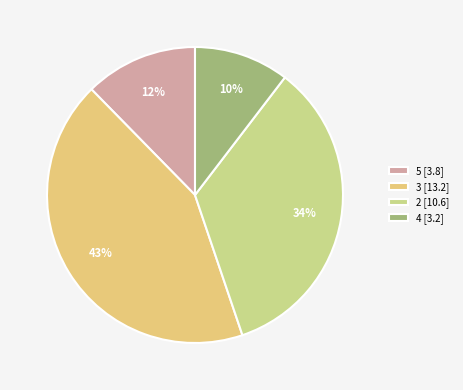

How many slices are in this pie chart?

4